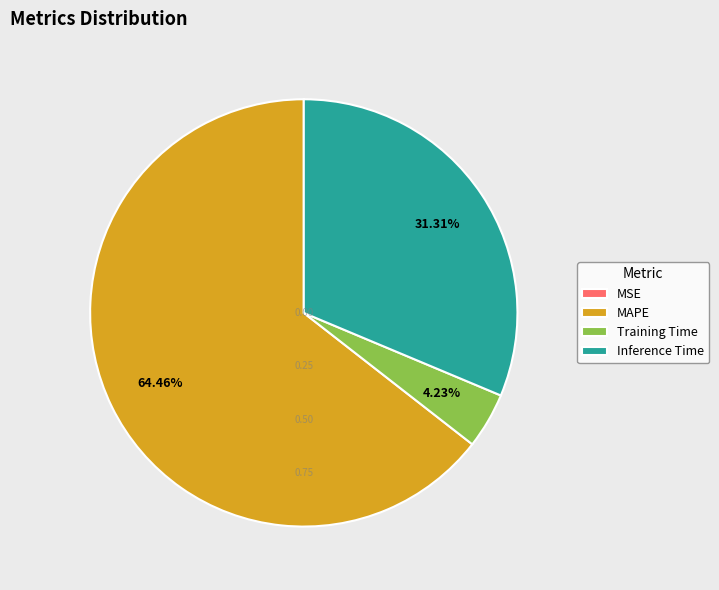

Which slice represents more than half of the pie?

MAPE